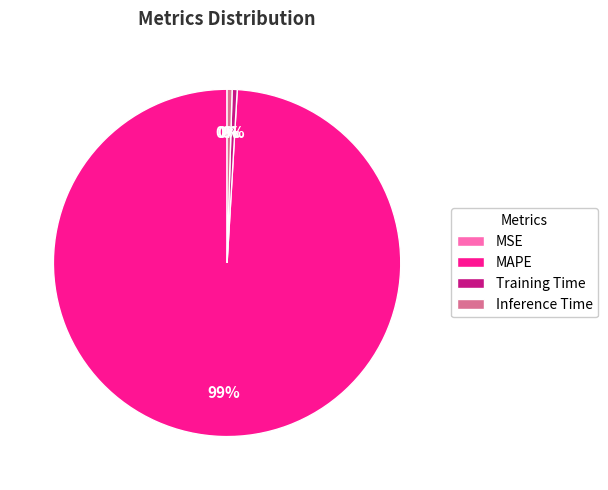

Is it true that Training Time is 0% of the pie?

True